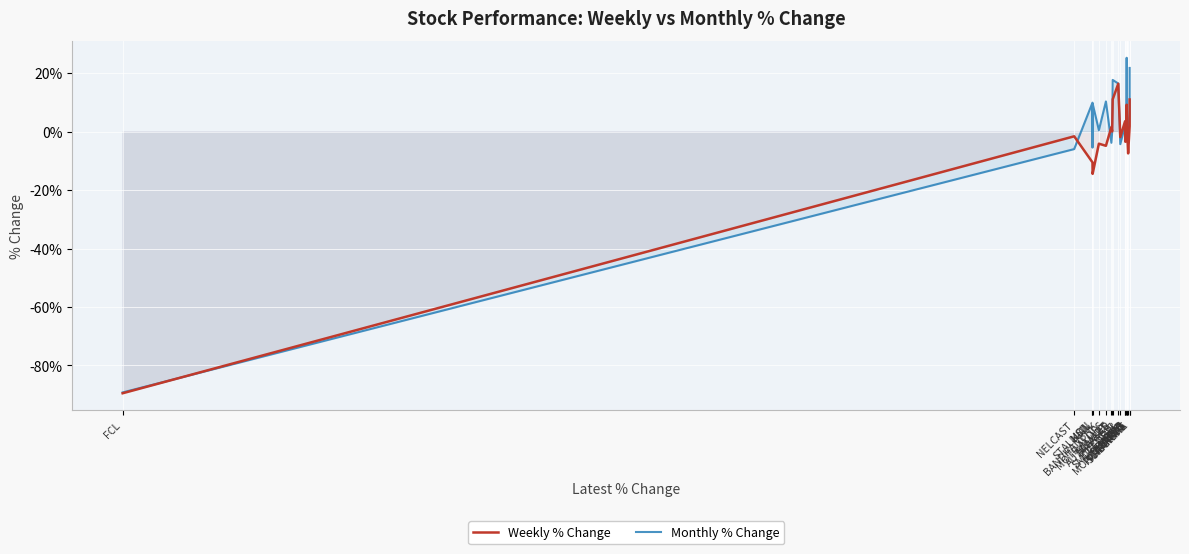

What is the value of the Monthly % Change point at the 6th from the left?

0.5